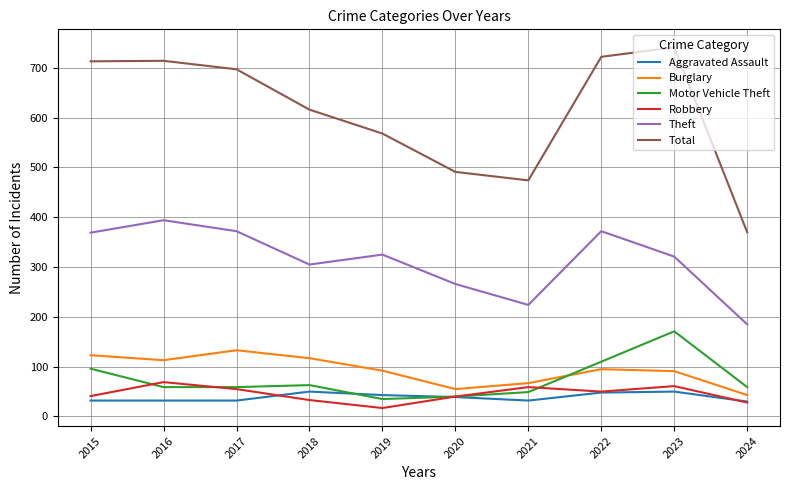

At how many categories does at least one series exceed 629?

5